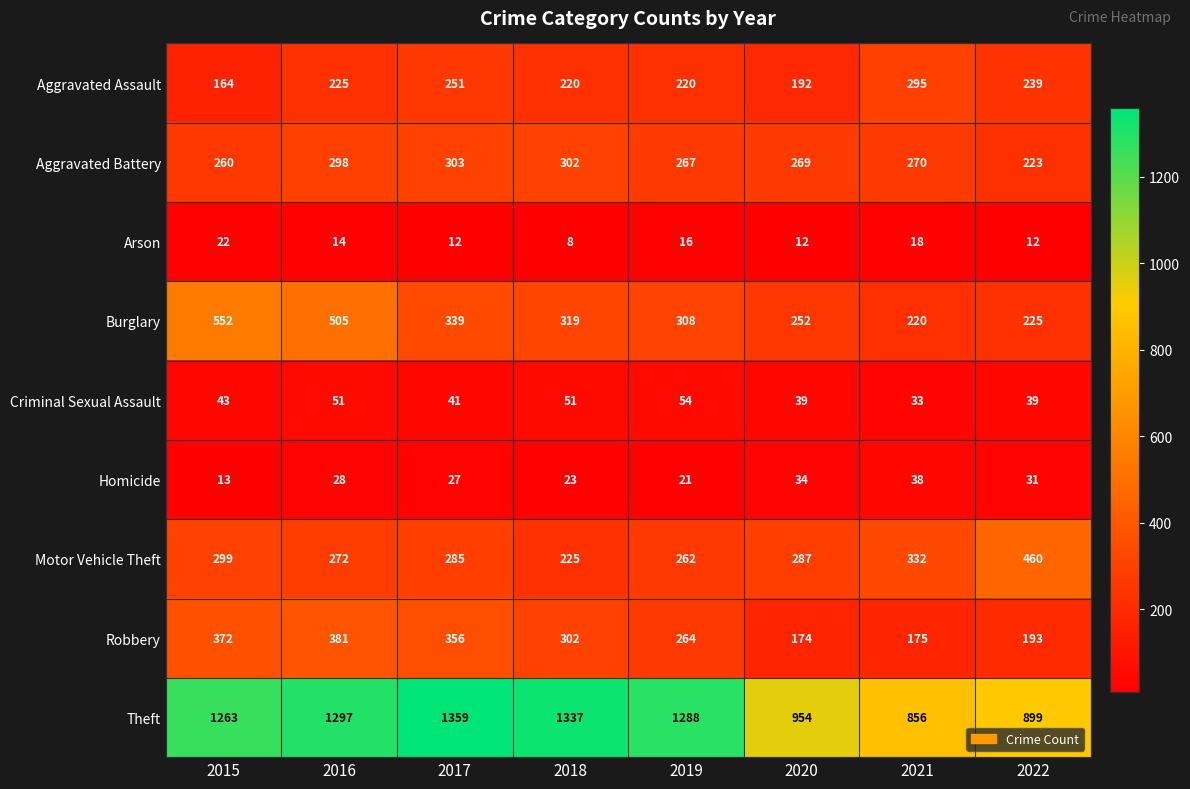

Where is Aggravated Assault nearest to the value 229?

2016